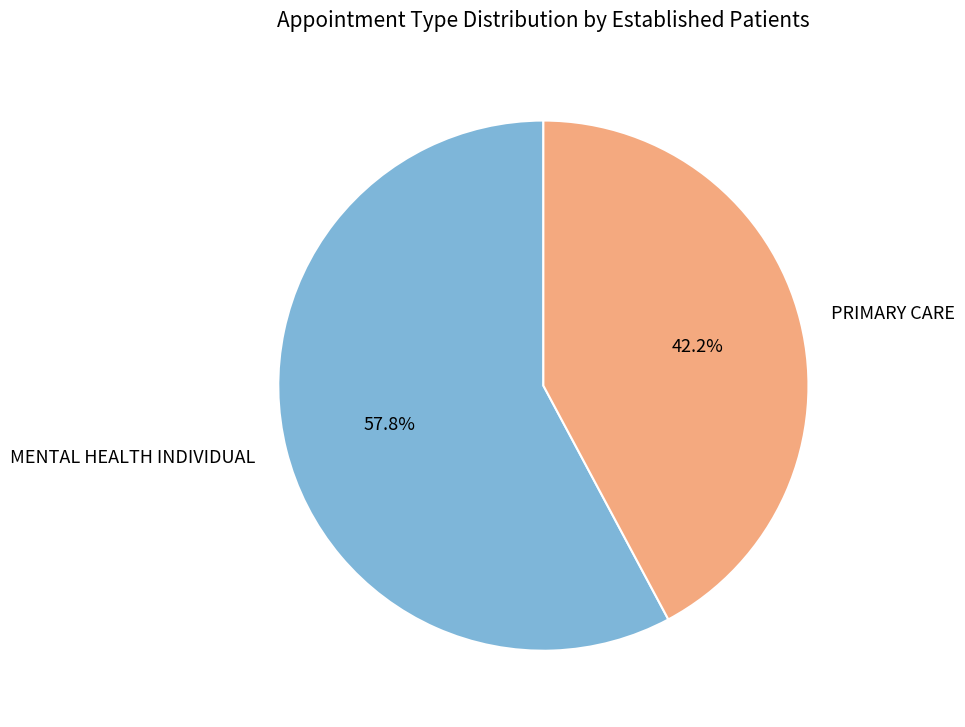

To the nearest percent, what portion does MENTAL HEALTH INDIVIDUAL represent?

58%